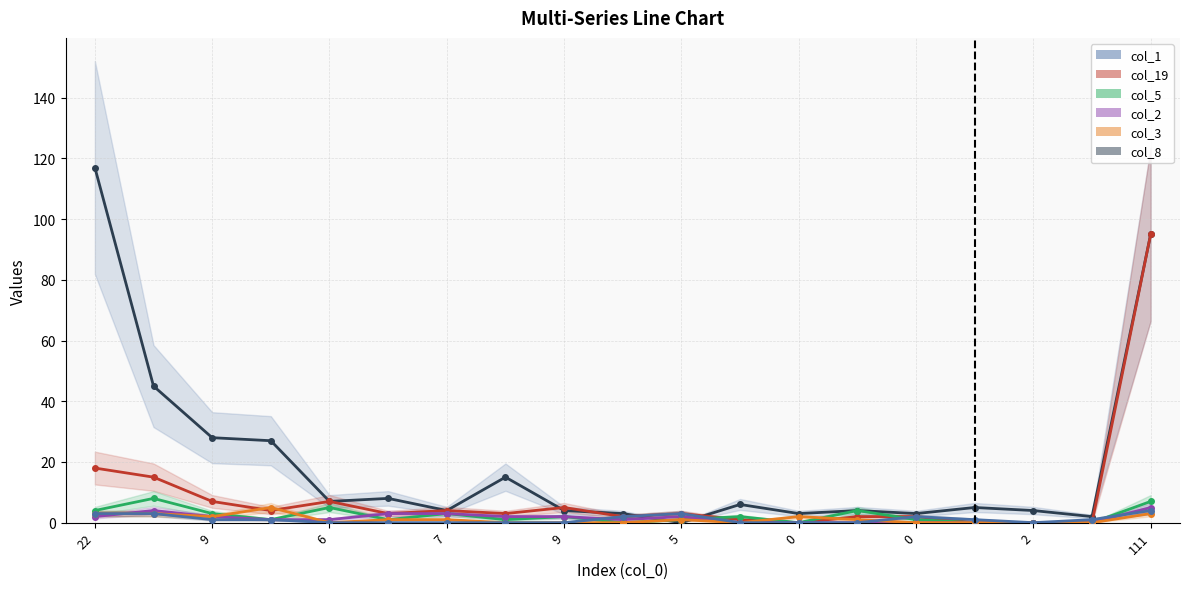

Count the number of data series in this chart.

6